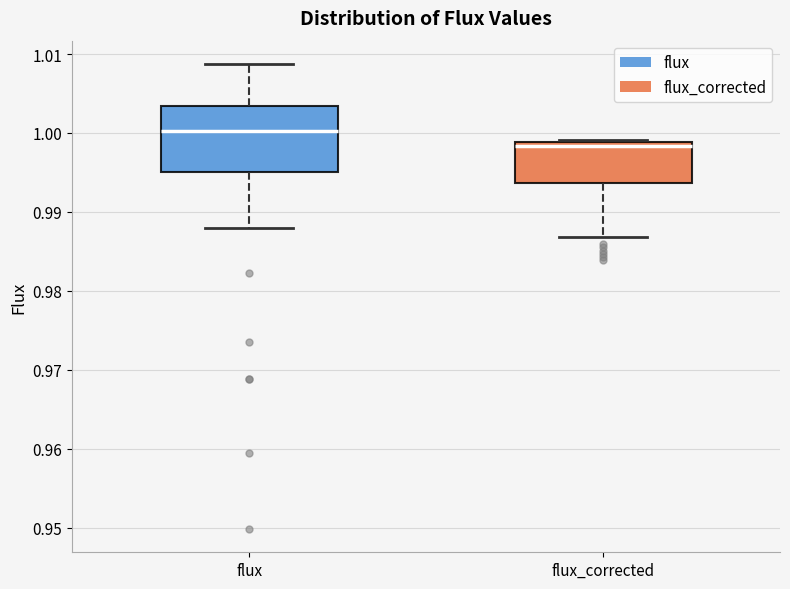

Which box has the highest median line?

flux